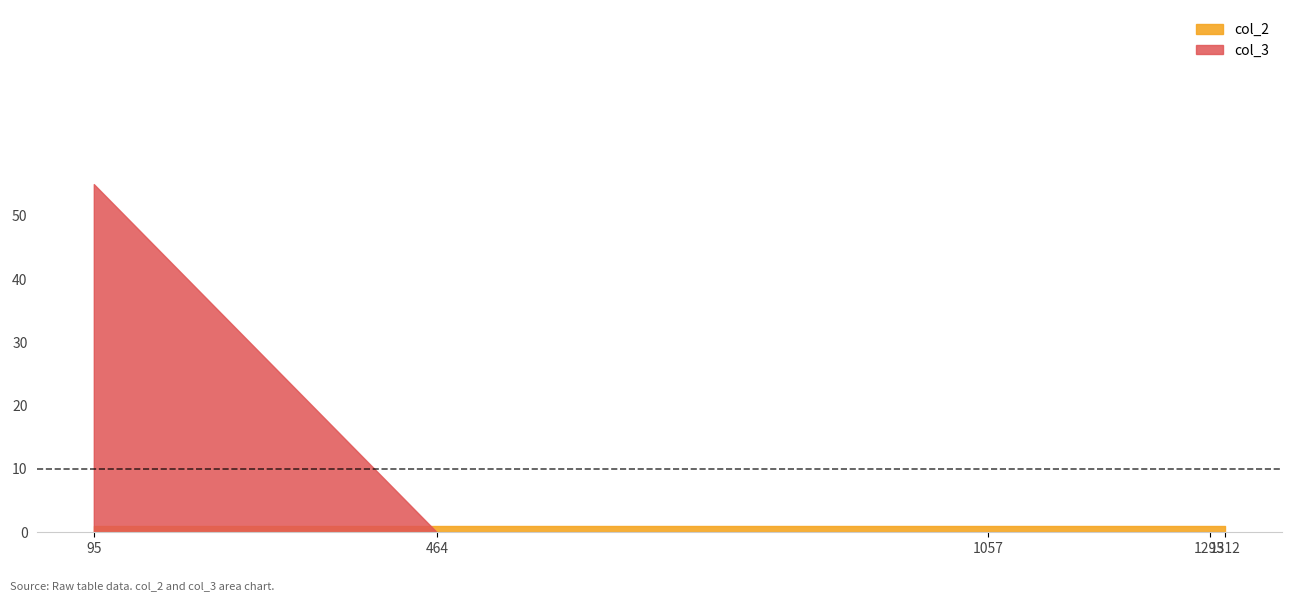

What is the difference between the highest and lowest values at 1295?

1